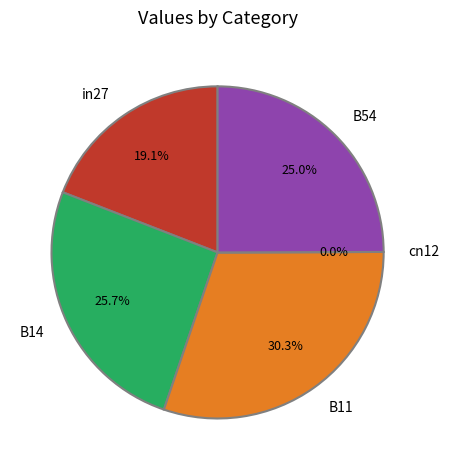

What is the largest slice in the pie chart?

B11